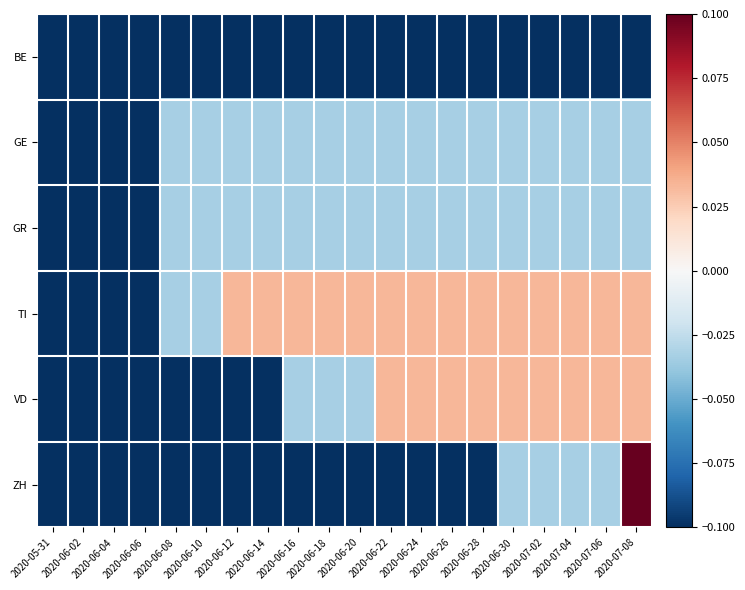

What is the greatest value displayed?

0.1